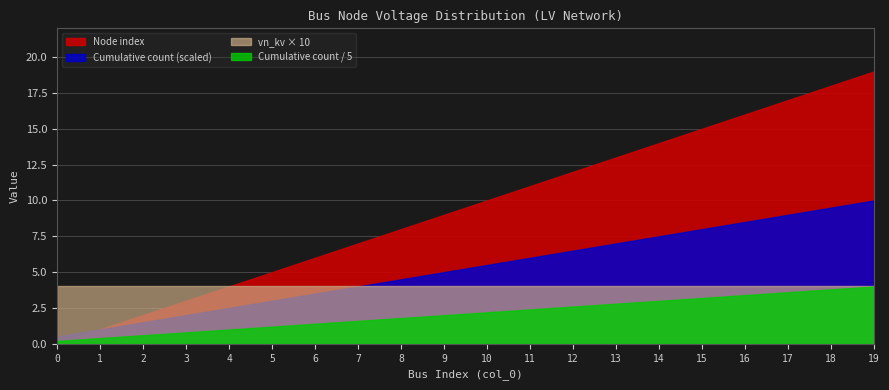

True or false: In-service (scaled) and Cumulative count intersect in this chart.

False